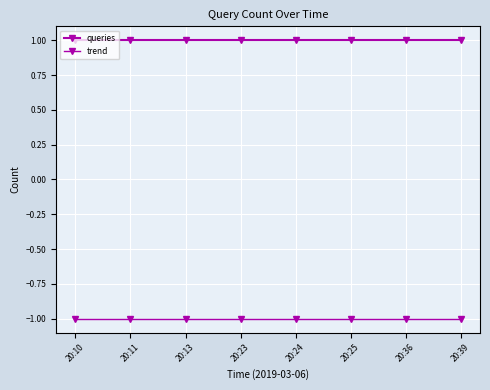

True or false: queries has more than 1 points higher than both neighbors.

False